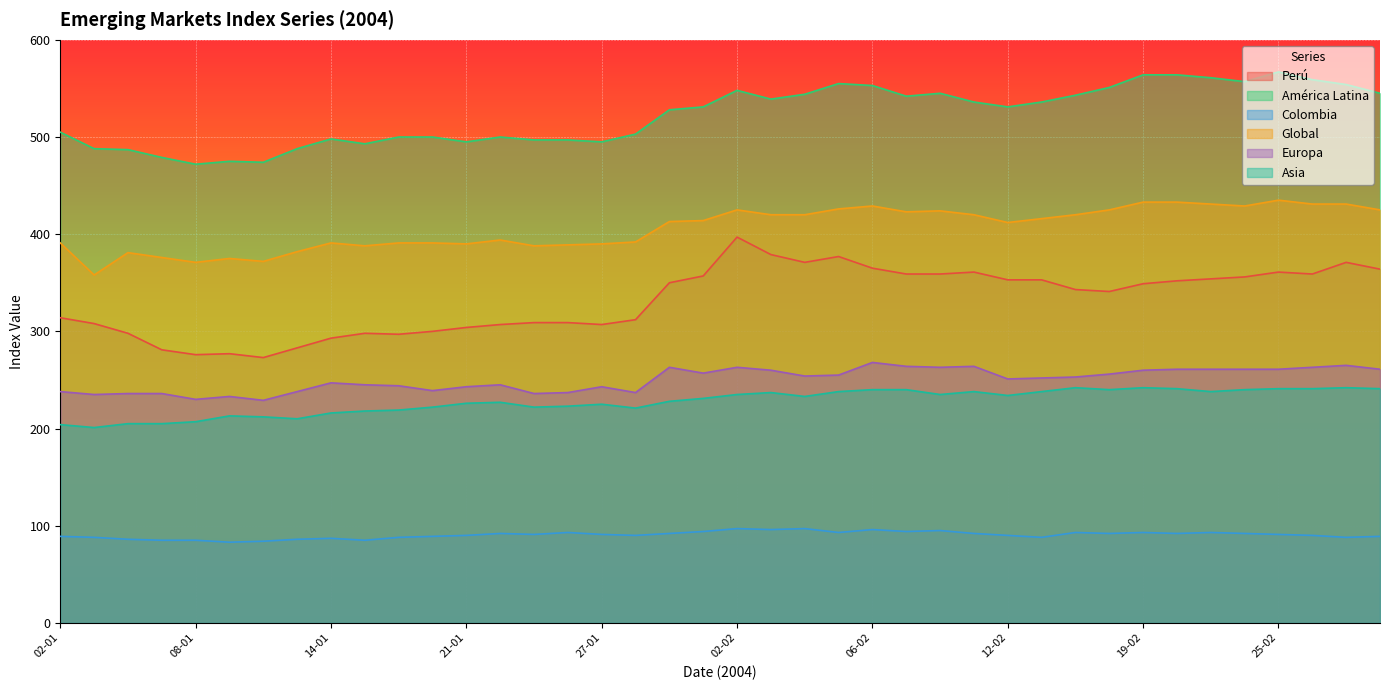

What are all the series names shown in the legend?

Perú, América Latina, Colombia, Global, Europa, Asia